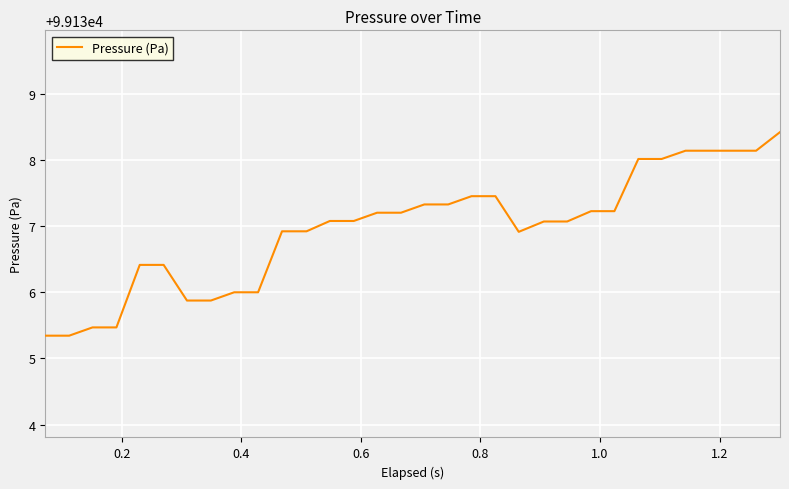

What is the smallest value displayed?

99135.3